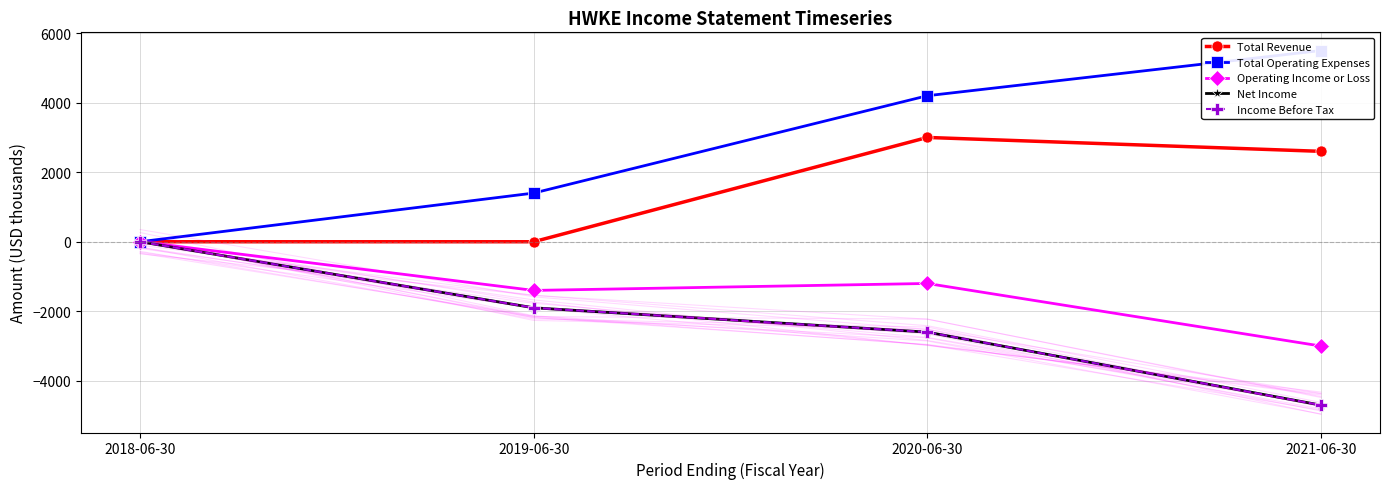

Which series has the largest total across all categories?

Total Operating Expenses